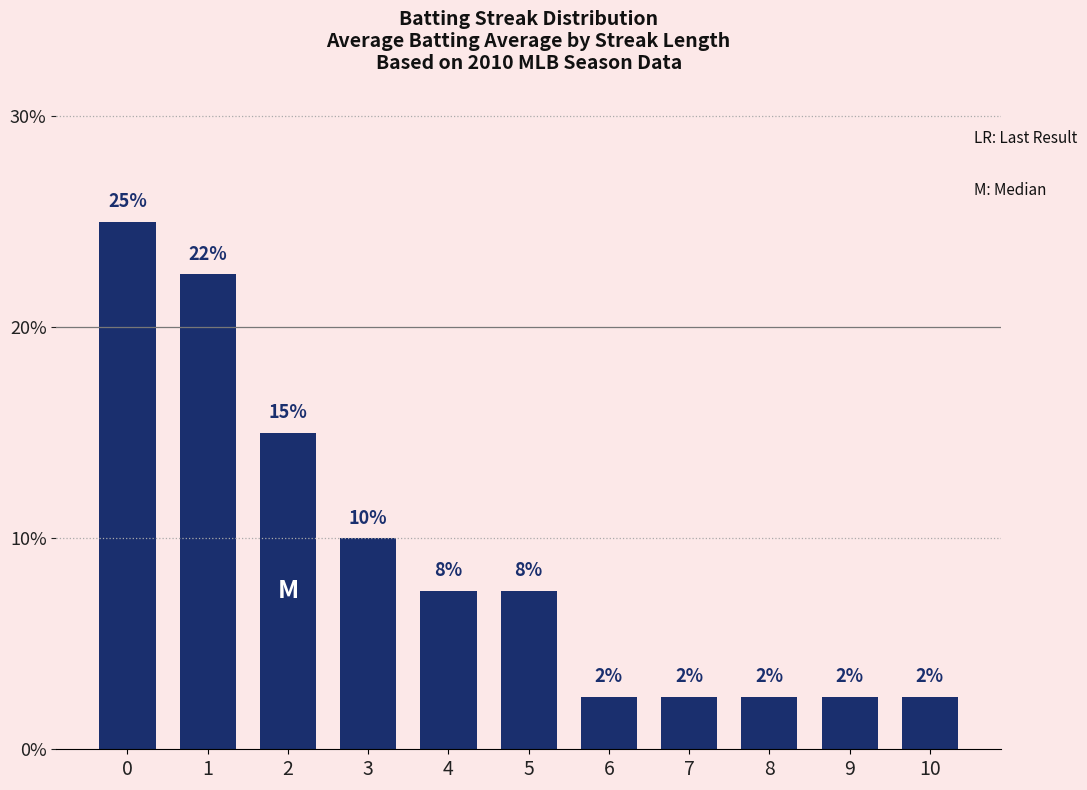

Are the bars horizontal?

No